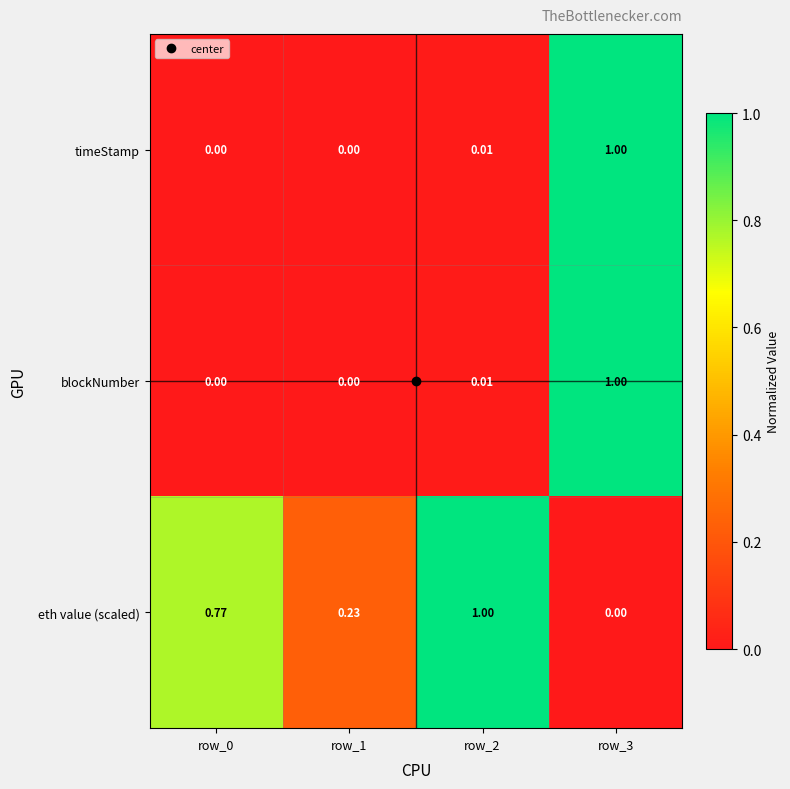

Between row_0 and row_2, which series saw the biggest shift?

eth value (scaled)